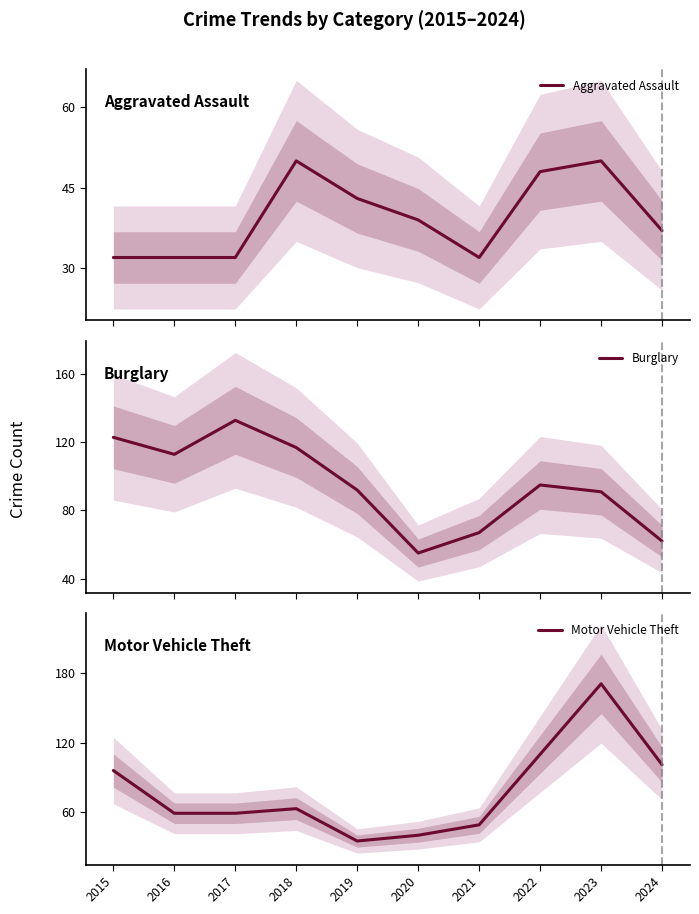

True or false: Aggravated Assault and Motor Vehicle Theft intersect in this chart.

True